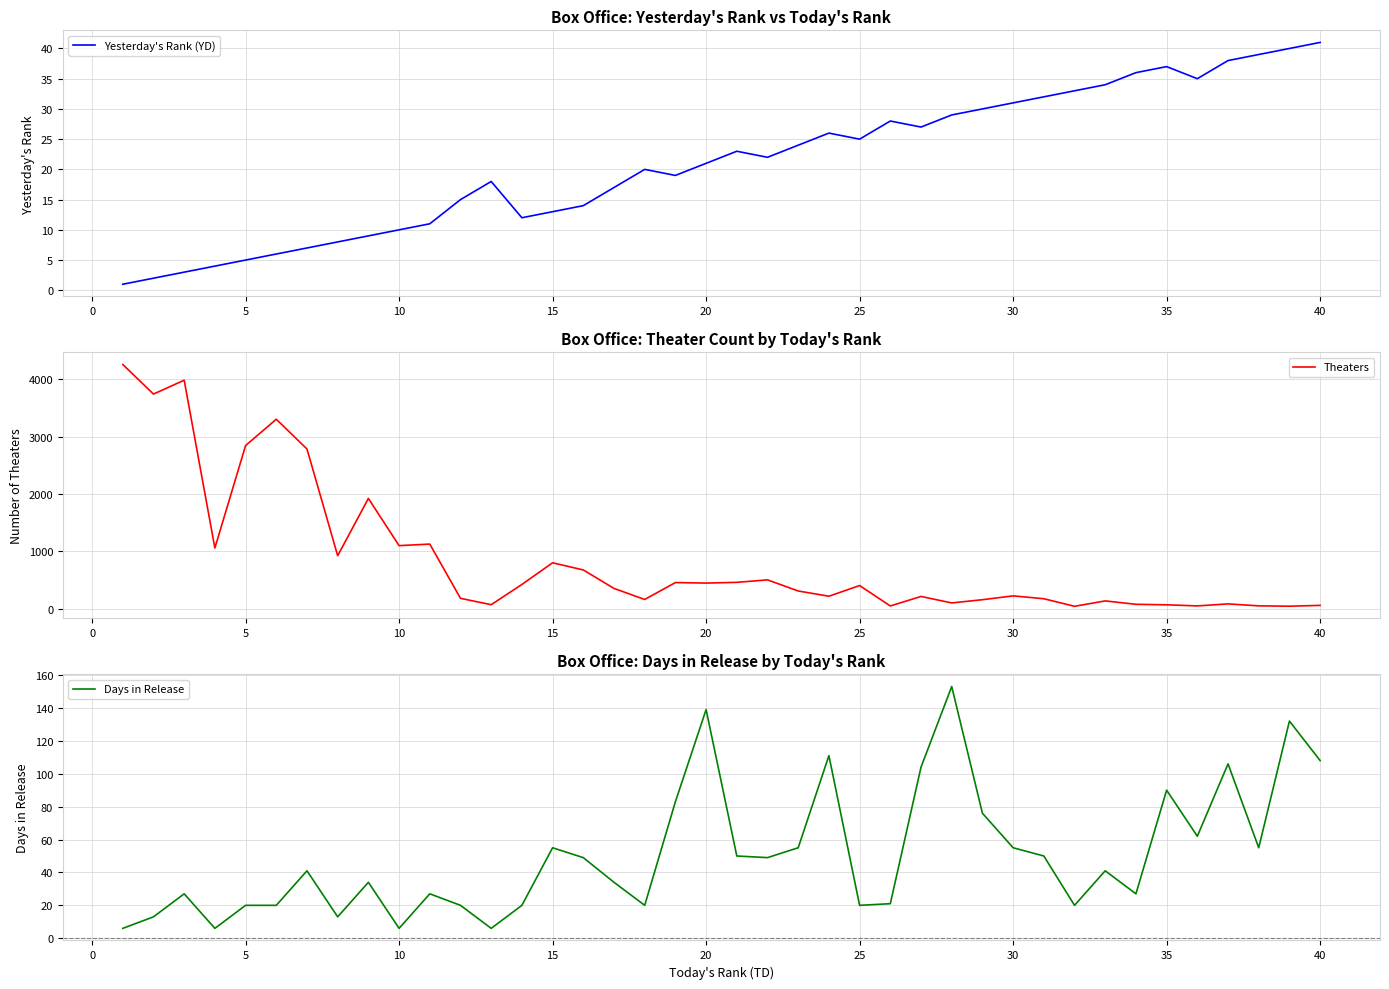

List the series in order of their peak value, lowest first.

Yesterday's Rank (YD), Days in Release, Theaters